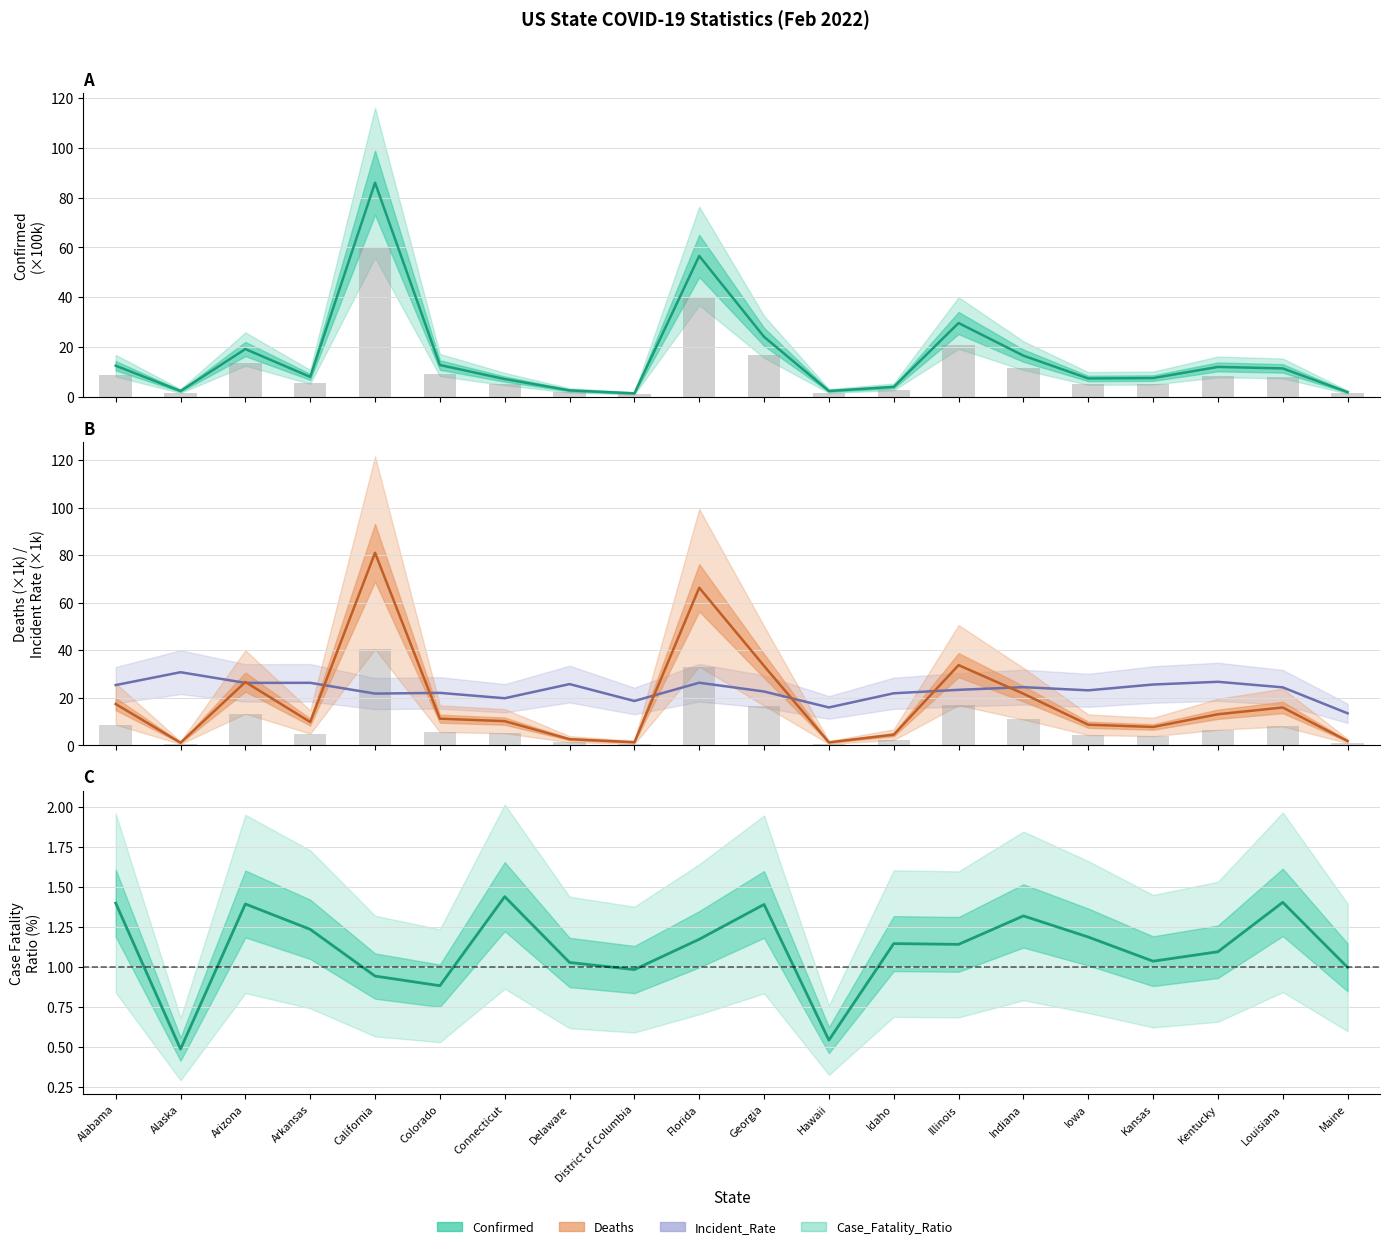

At which category does the chart reach its peak across all series?

California